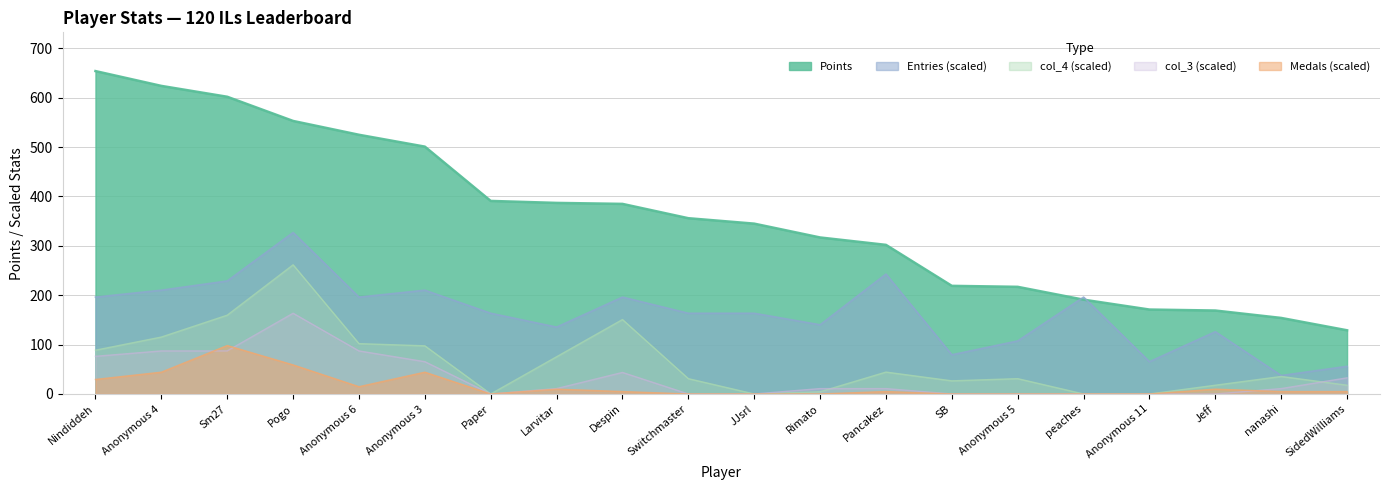

The col_3 series shows 62.0 at Despin. True or false?

False